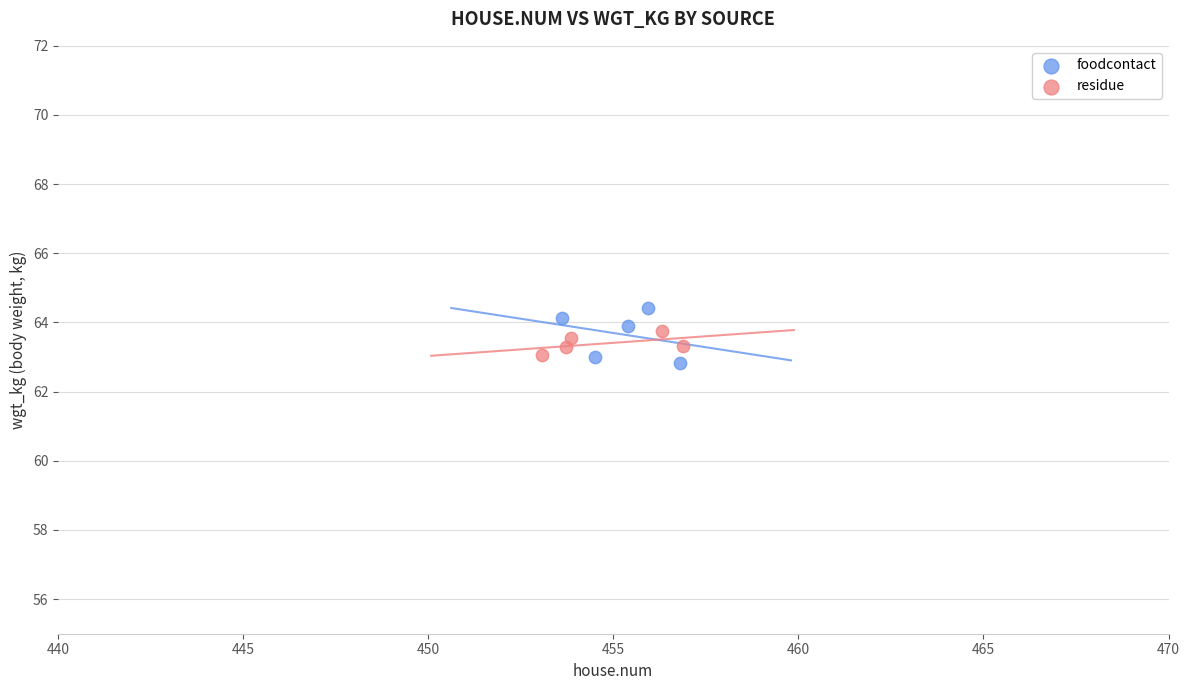

Which series reaches the maximum Y coordinate?

foodcontact